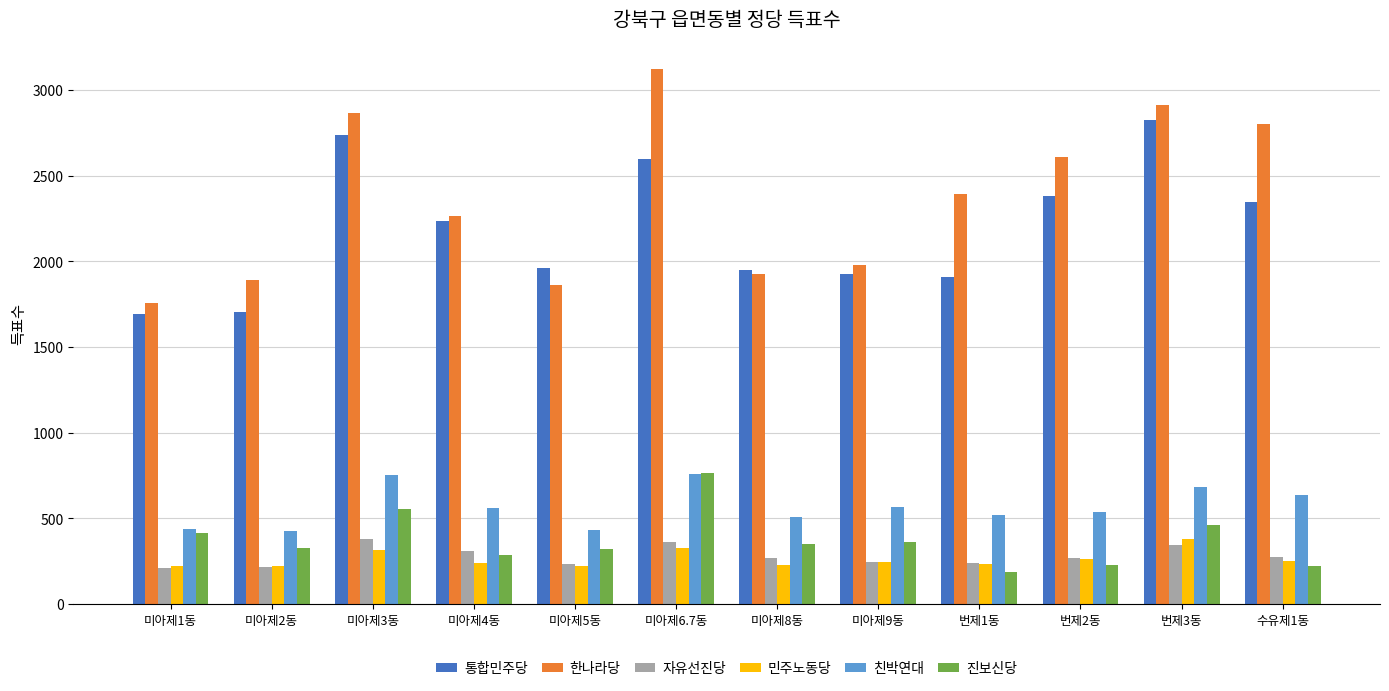

Is the value of 통합민주당 at 번제1동 greater than the value of 친박연대 at 미아제5동?

Yes